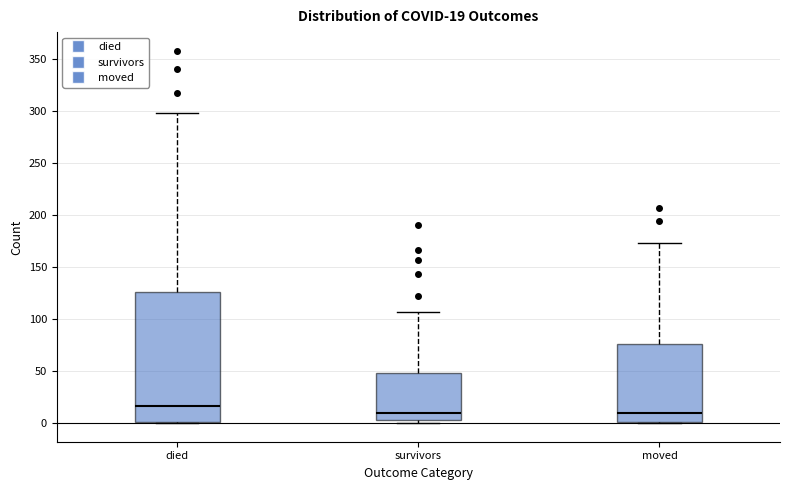

Which box is the tallest, from its lower edge to its upper edge?

died